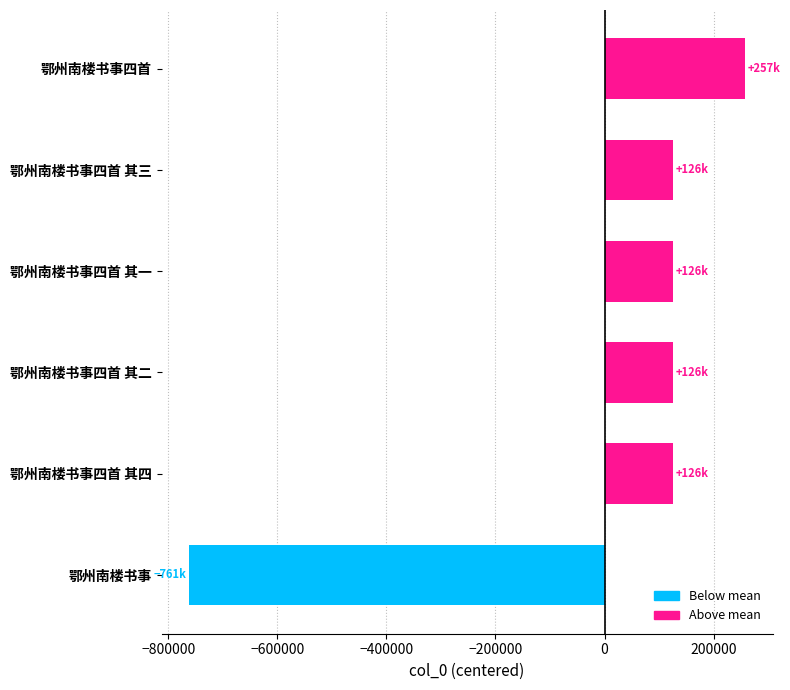

How many values are above zero?

5